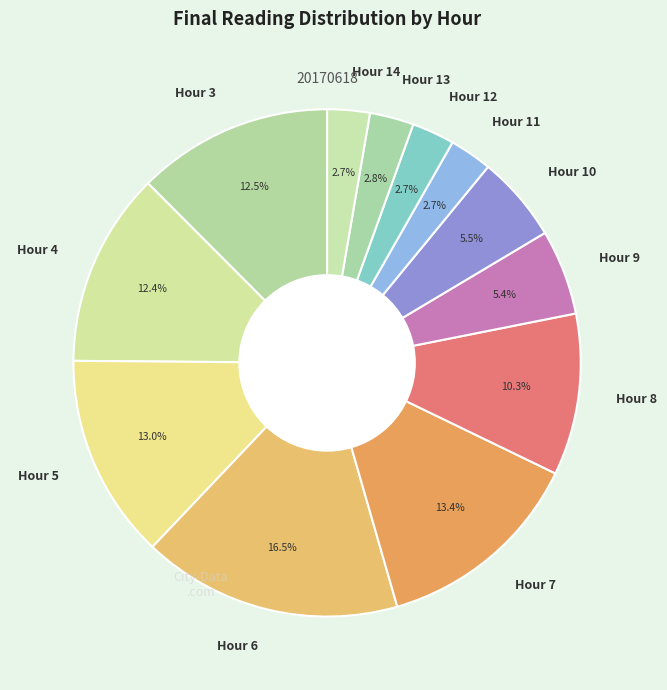

Combined, do Hour 6 and Hour 9 account for over 50%?

No